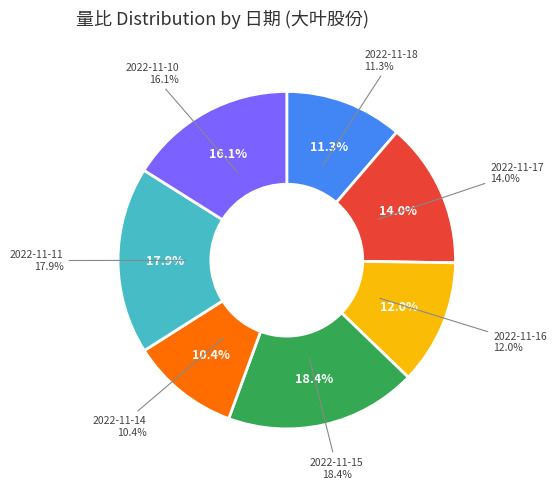

What portion of the pie excludes 2022-11-10?

83.9%